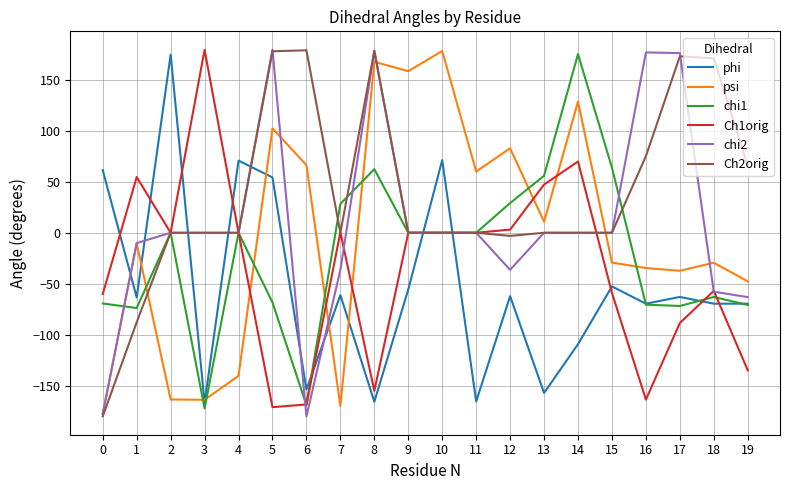

Which series ends up on top after the final intersection of Ch1orig and chi1?

chi1